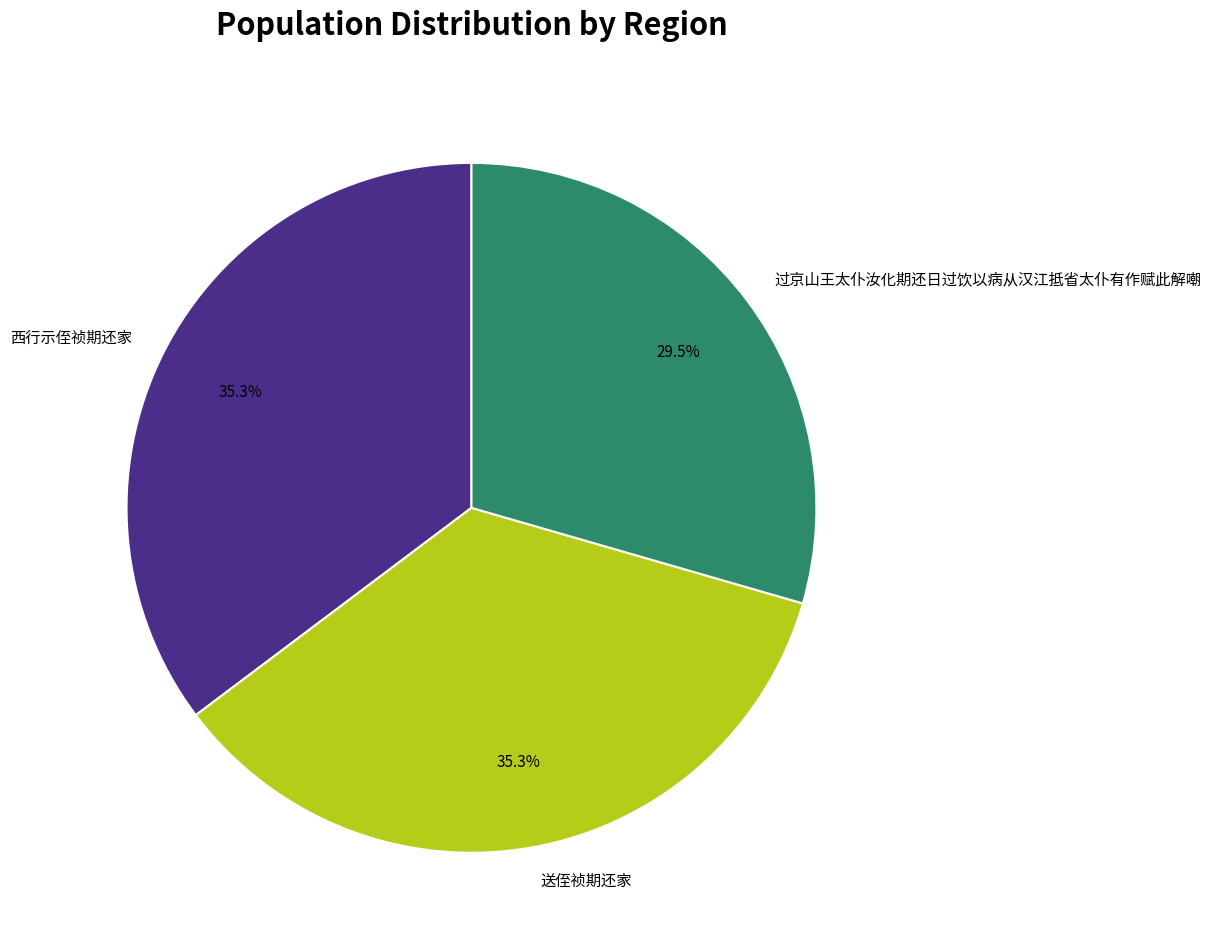

Approximately how many times larger is the value at 西行示侄祯期还家 compared to 过京山王太仆汝化期还日过饮以病从汉江抵省太仆有作赋此解嘲?

1.2